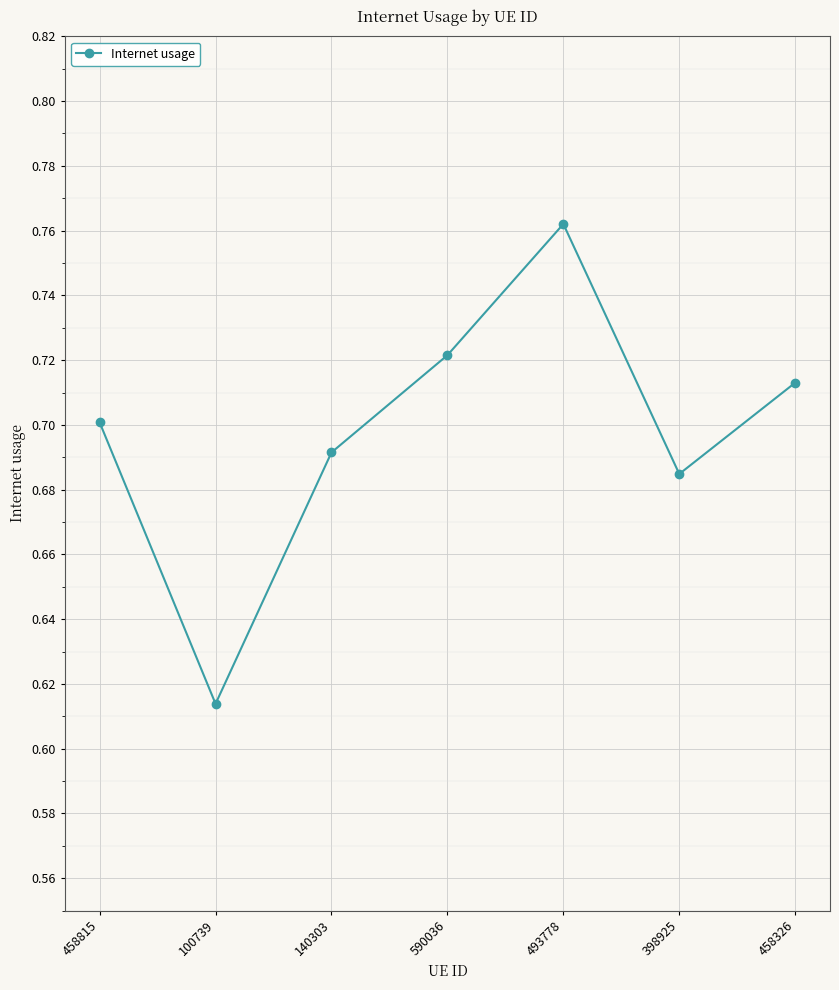

What is the label of the 2nd point from the right?

398925